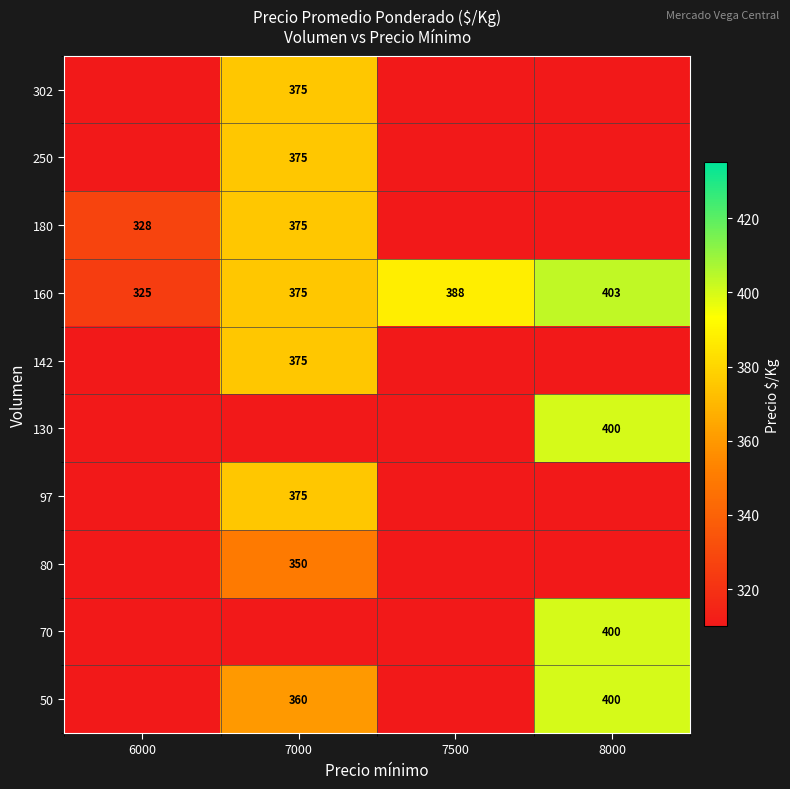

The 302 series shows 375 at 7000. True or false?

True